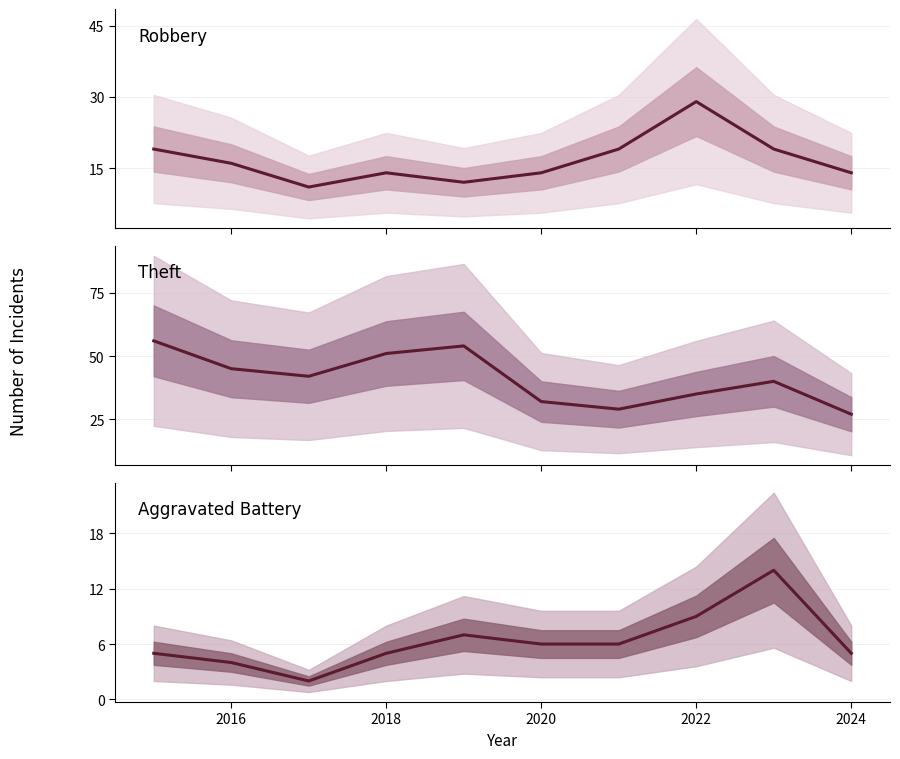

In Robbery, how many points are higher than both neighbors (excluding endpoints)?

2